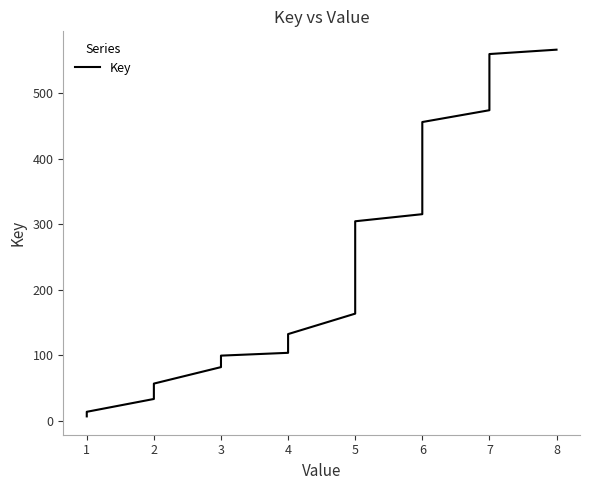

Is this an area chart (filled region under the line)?

No